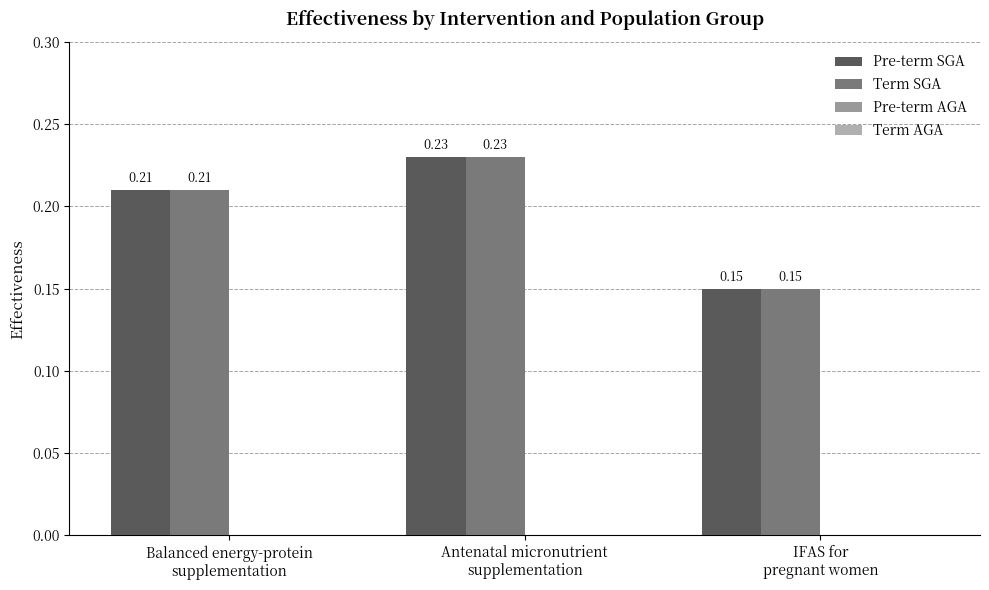

Rank the series by their maximum value, from lowest to highest.

Pre-term AGA, Term AGA, Pre-term SGA, Term SGA